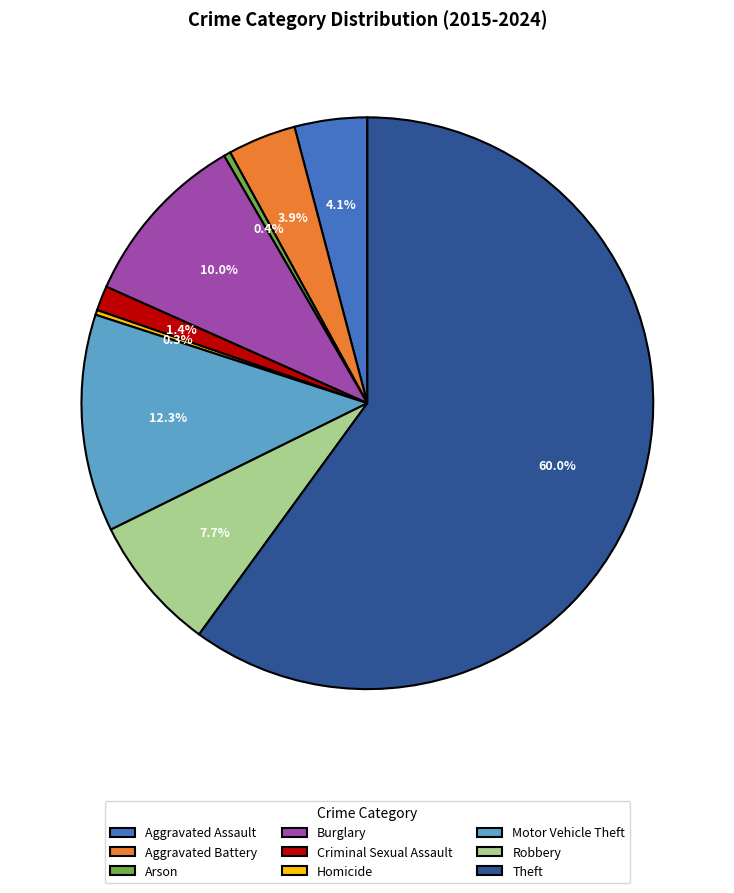

Between Arson and Burglary, which is larger?

Burglary